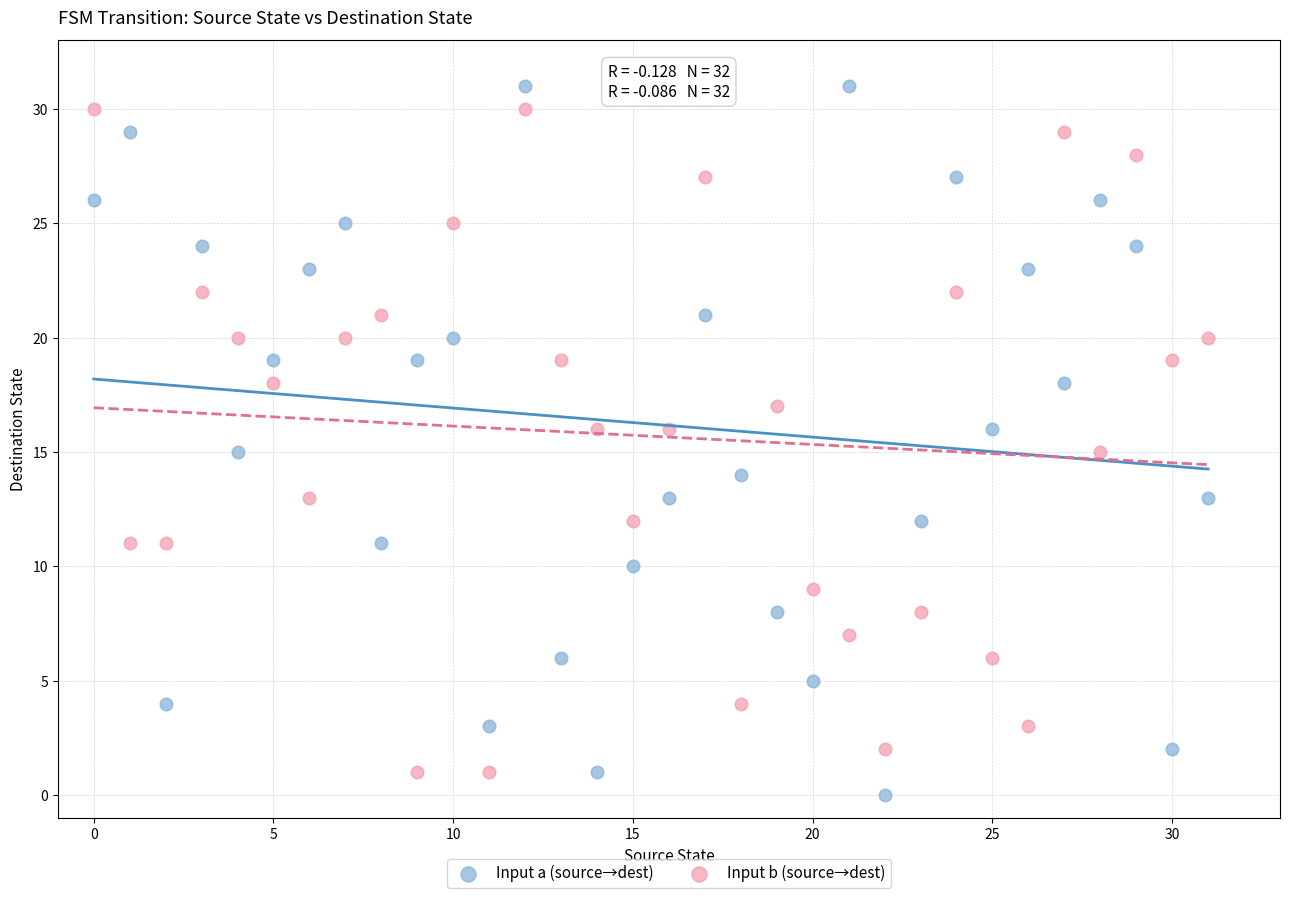

Which series contains the highest Y value?

Input a (source→dest)